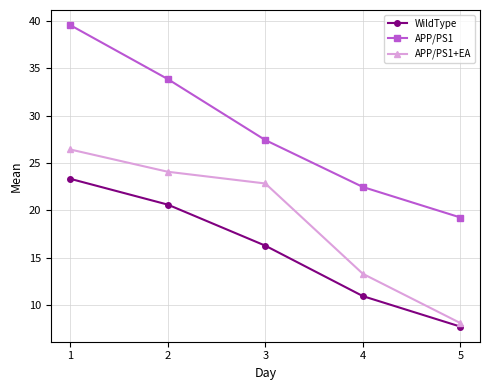

Count the number of categories in the chart.

5